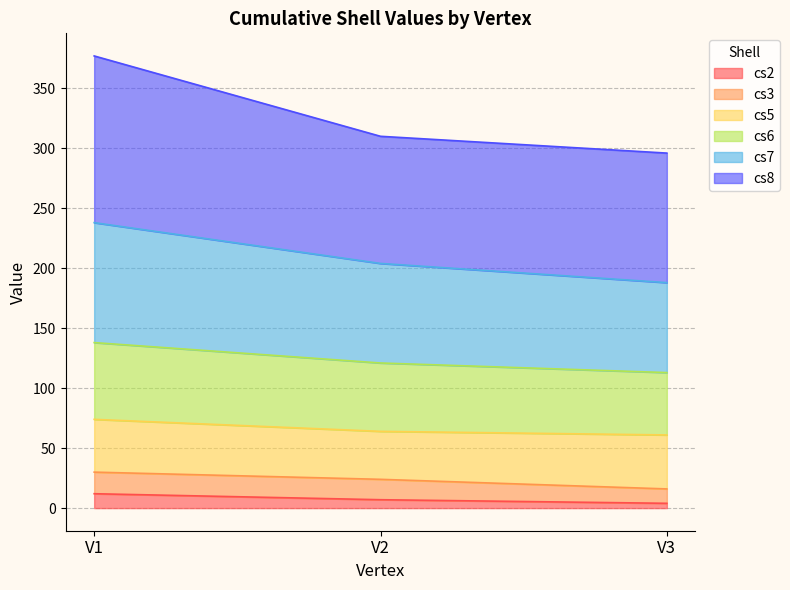

List the labels in order of cs7 value, smallest first.

V3, V2, V1